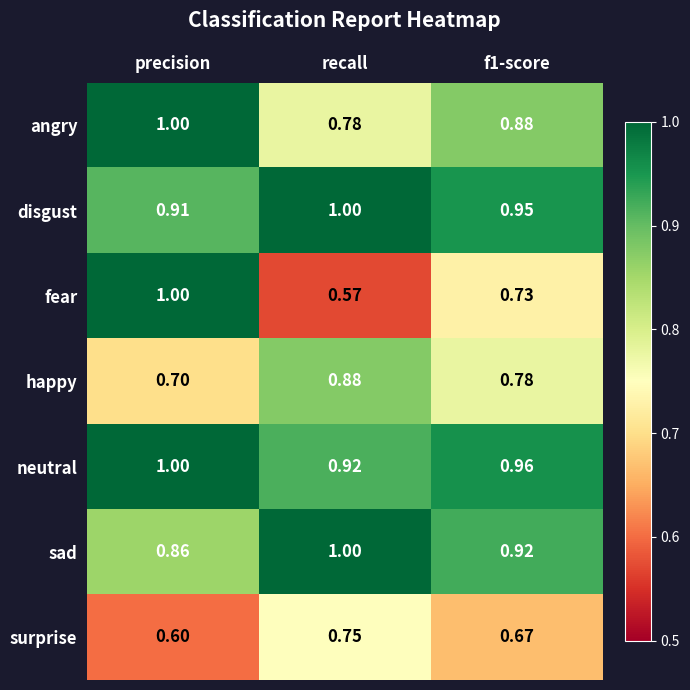

Which category has the highest value in the neutral series?

precision